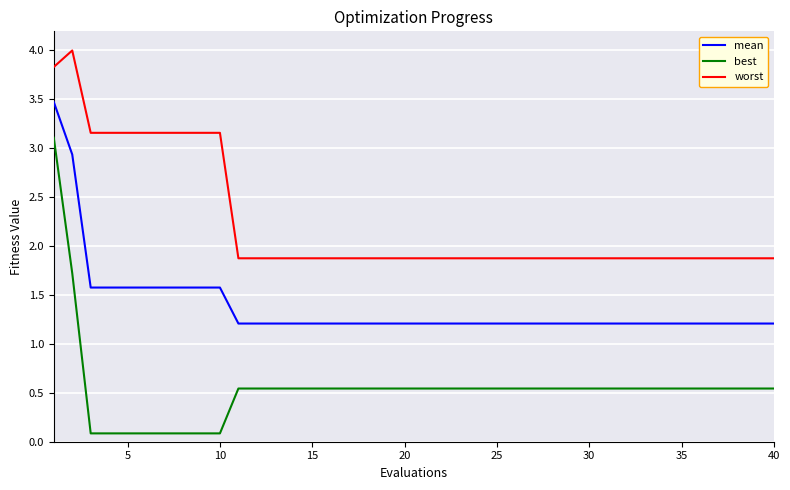

True or false: worst and mean cross at least once.

False